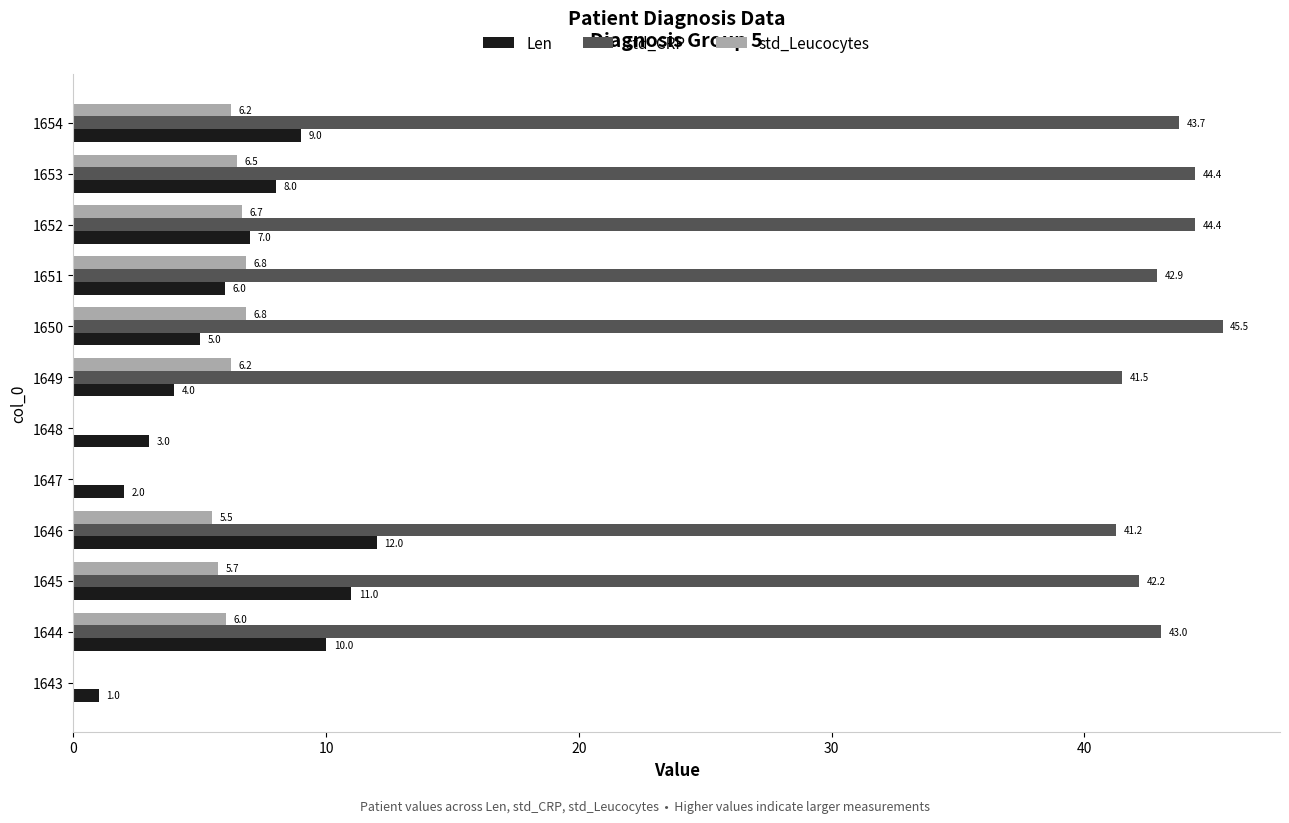

Which series changed the most between 1653 and 1654?

Len